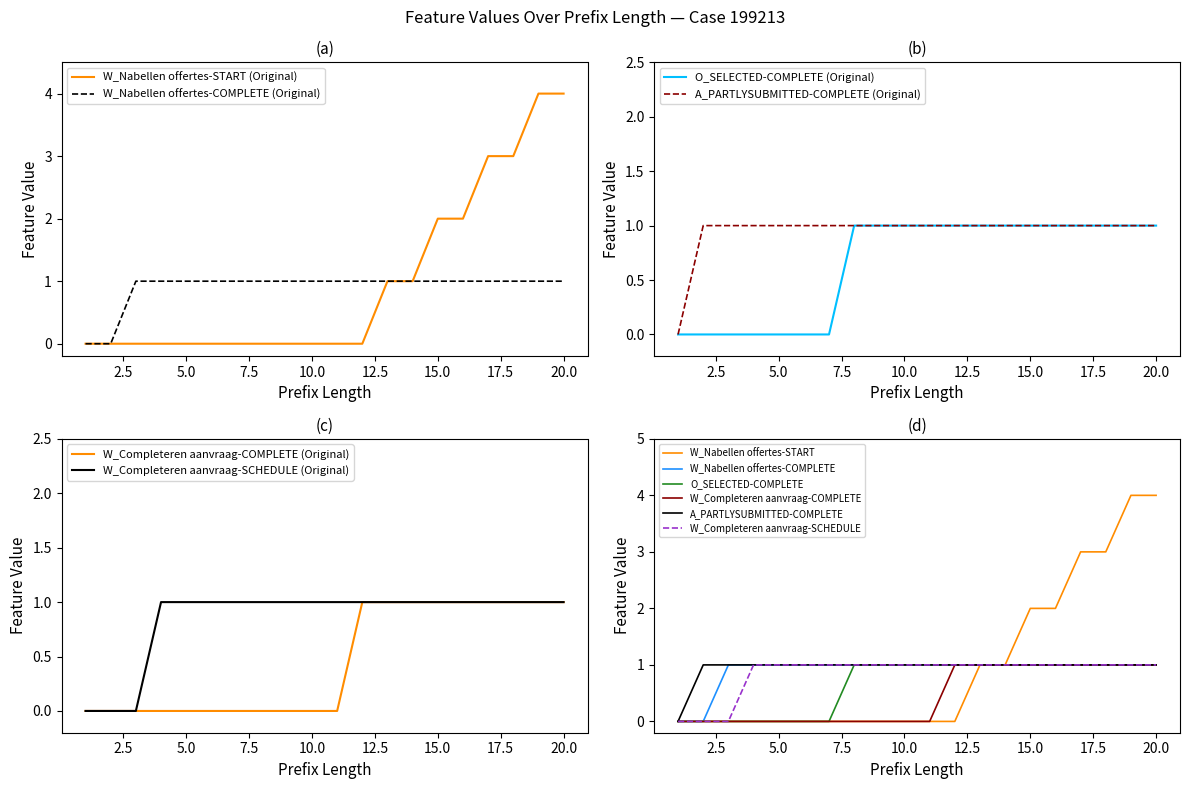

What is the highest value of the W_Nabellen offertes-START (Original) series?

4